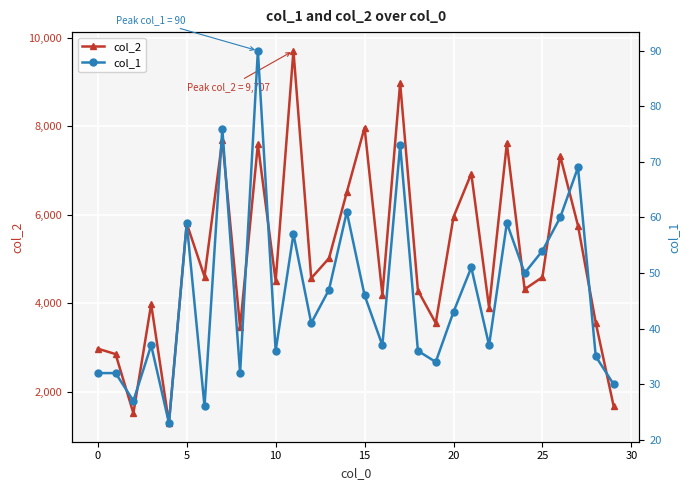

What is the difference between the second highest and second lowest values in the col_1 series?

50